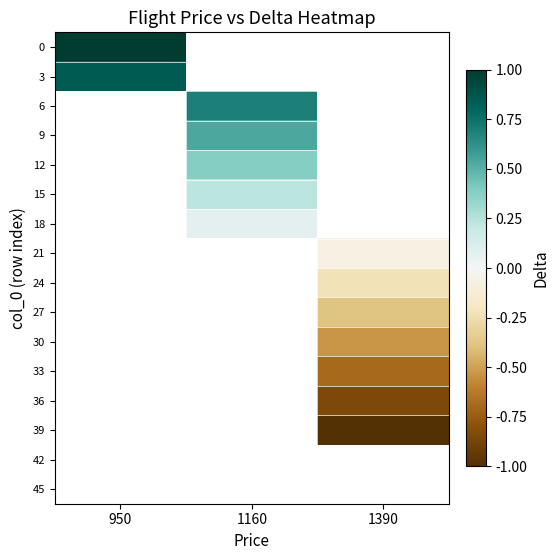

What is the lowest value of the 3 series?

0.8